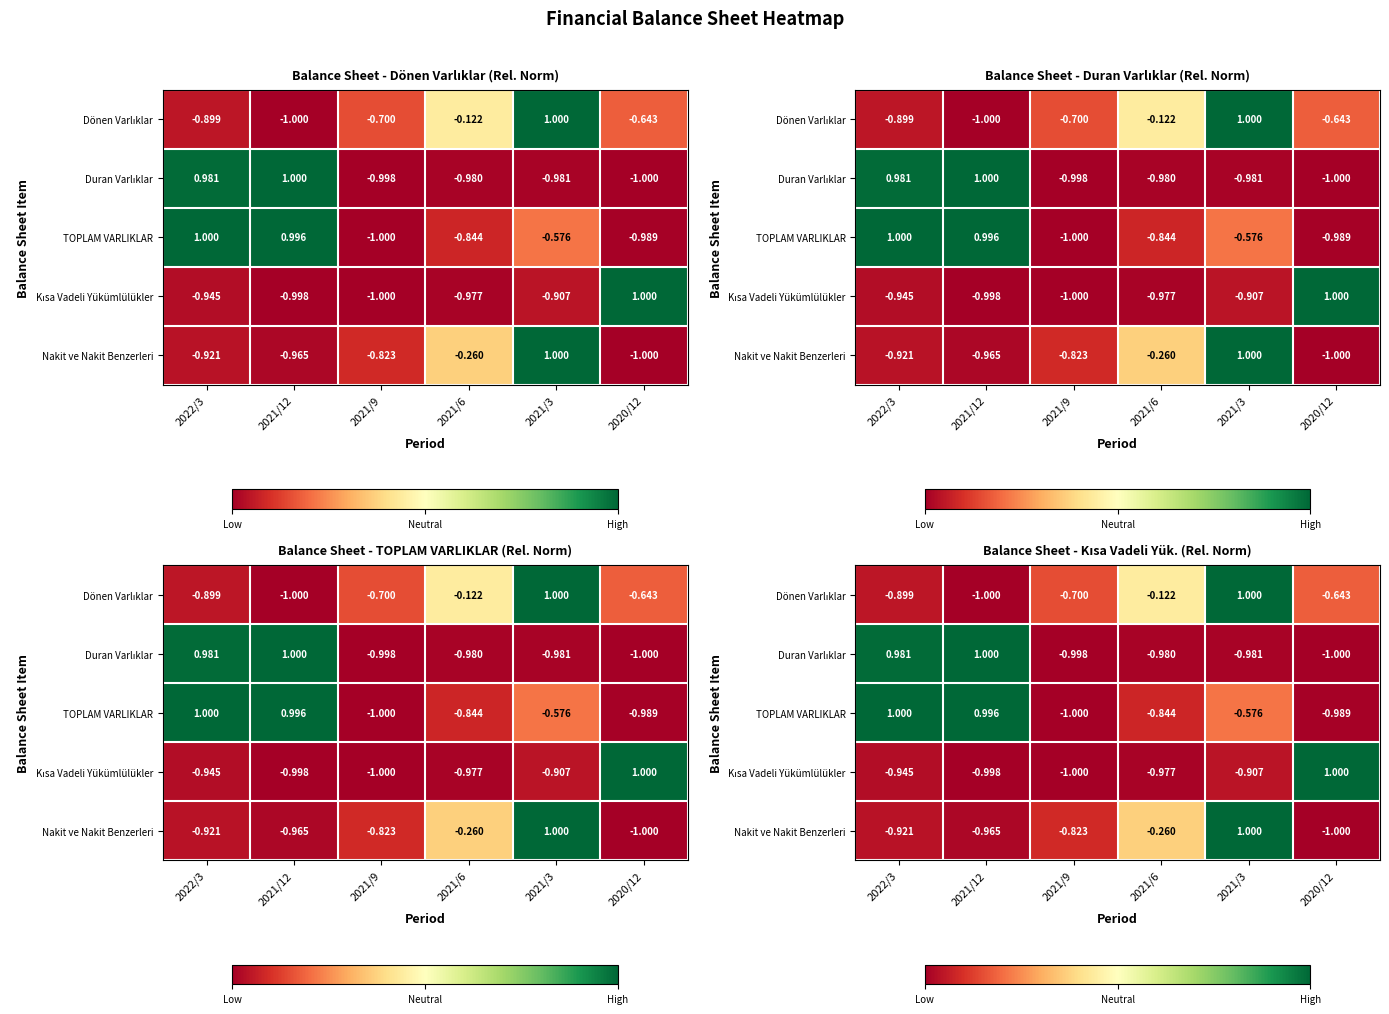

List the series in order of their peak value, highest first.

Dönen Varlıklar, Duran Varlıklar, TOPLAM VARLIKLAR, Kısa Vadeli Yükümlülükler, Nakit ve Nakit Benzerleri